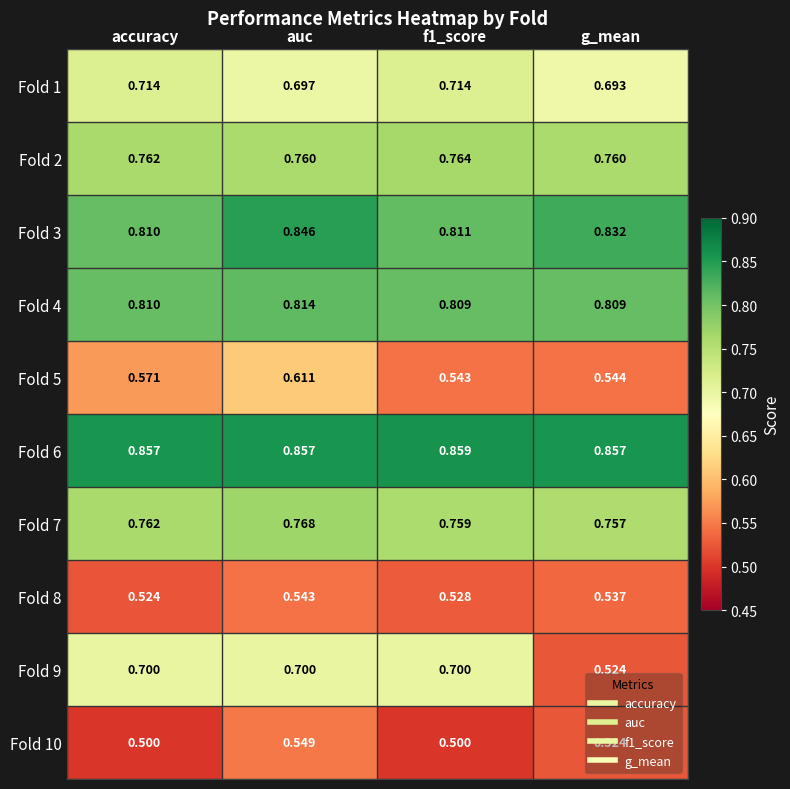

At which label is Fold 8 closest to 0?

accuracy